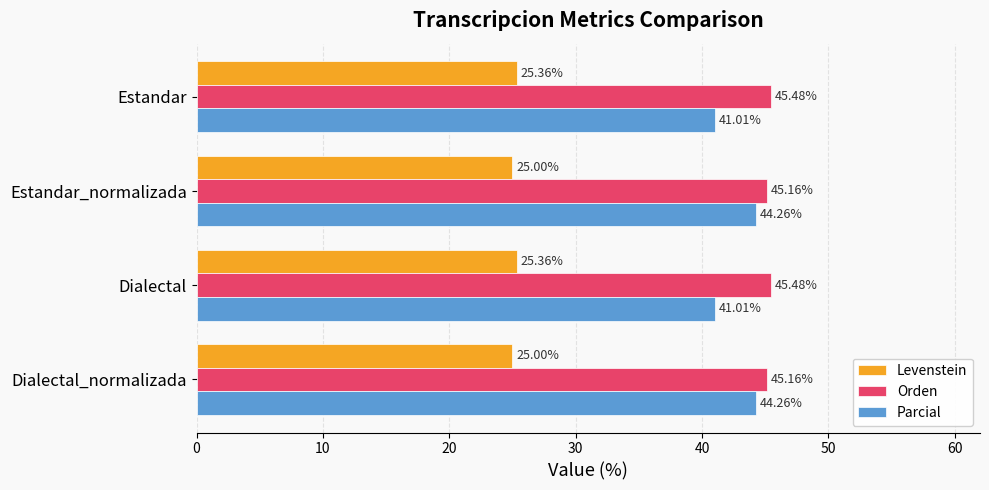

What is the maximum value for Levenstein?

25.4